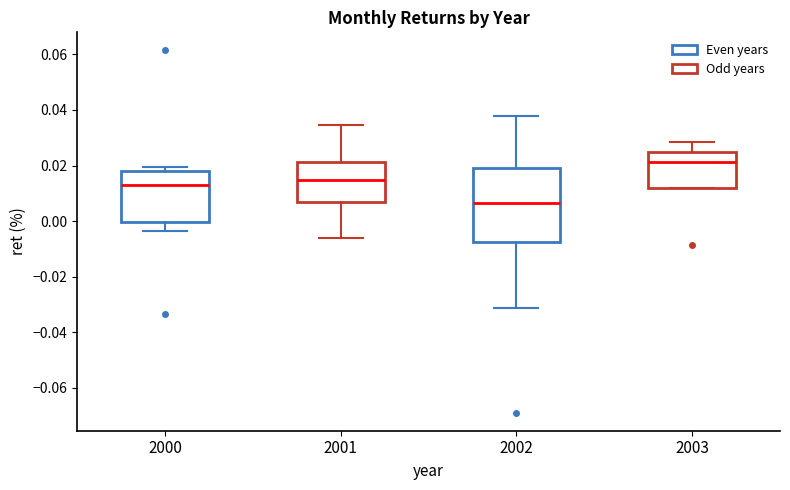

Reading left to right, read every box against the y-axis: the position of its median line, the range the box covers, and the ends of its whiskers. The values are not printed on the chart, so give them approximately, as read against the axis.

2000: median 0.014, box 0.000 to 0.018, whiskers -0.004 to 0.020
2001: median 0.014, box 0.006 to 0.022, whiskers -0.006 to 0.034
2002: median 0.006, box -0.008 to 0.020, whiskers -0.032 to 0.038
2003: median 0.022, box 0.012 to 0.026, whiskers 0.012 to 0.028